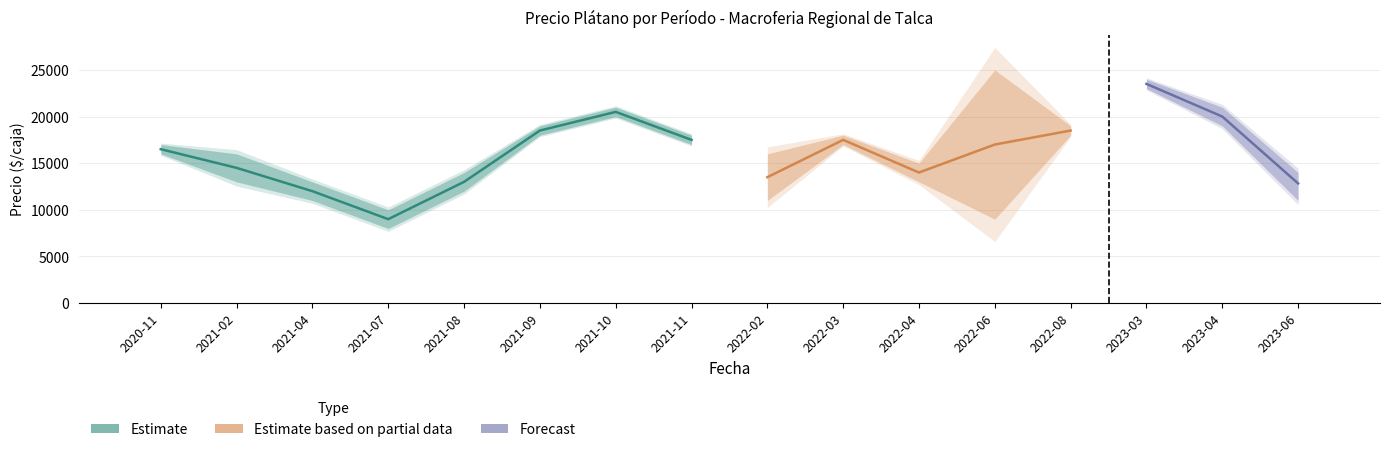

The Precio promedio ponderado series shows 32455 at 2023-03. True or false?

False